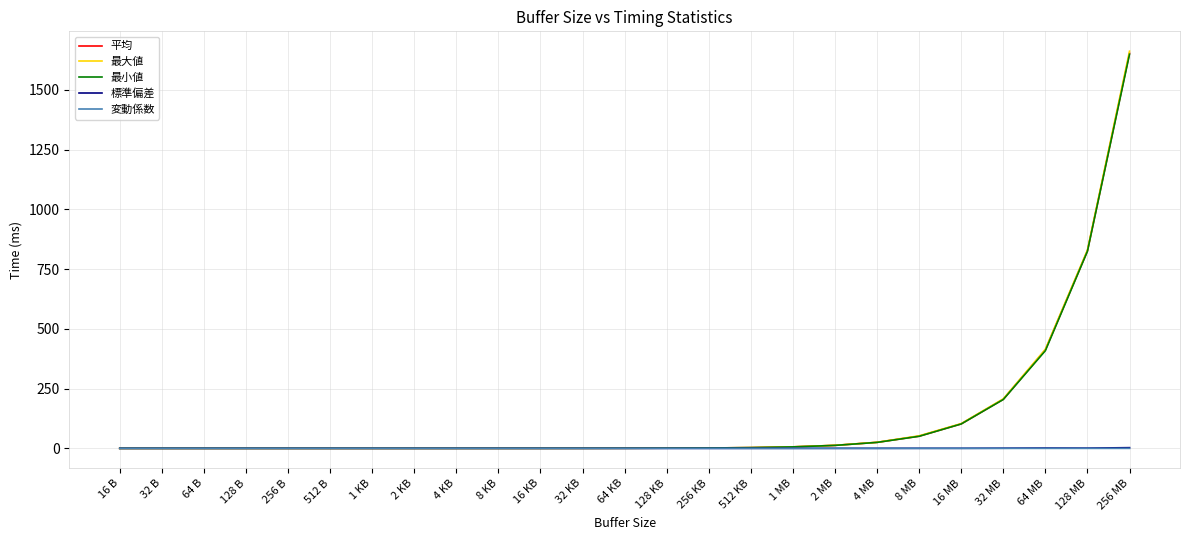

How many lines are shown in the chart?

5